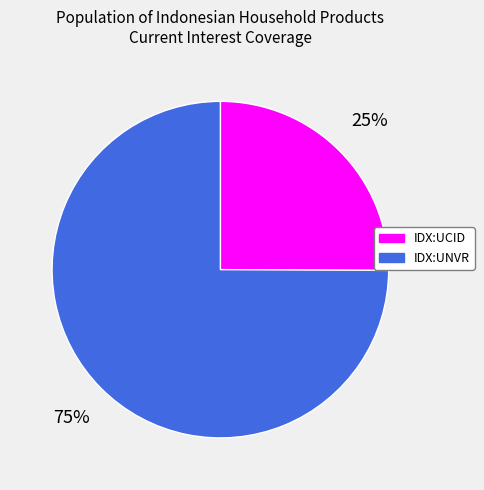

Is there any slice that represents more than half of the pie?

Yes